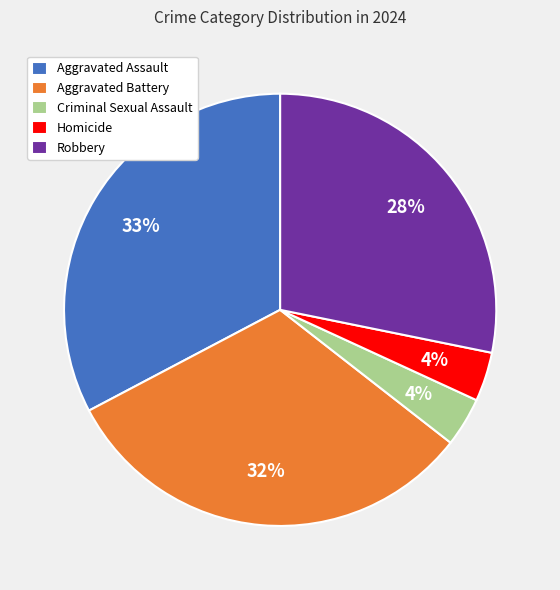

What percentage is the Criminal Sexual Assault slice, to the nearest percent?

4%